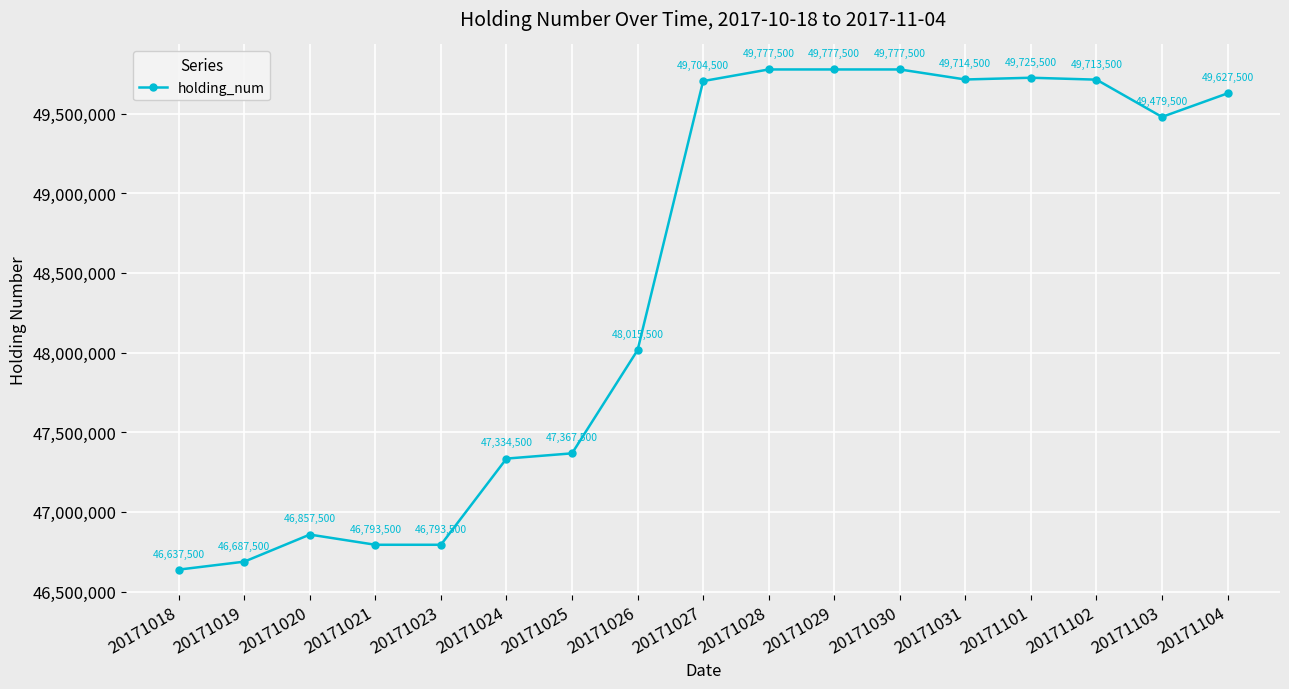

At which label is the value closest to 48207500?

20171026